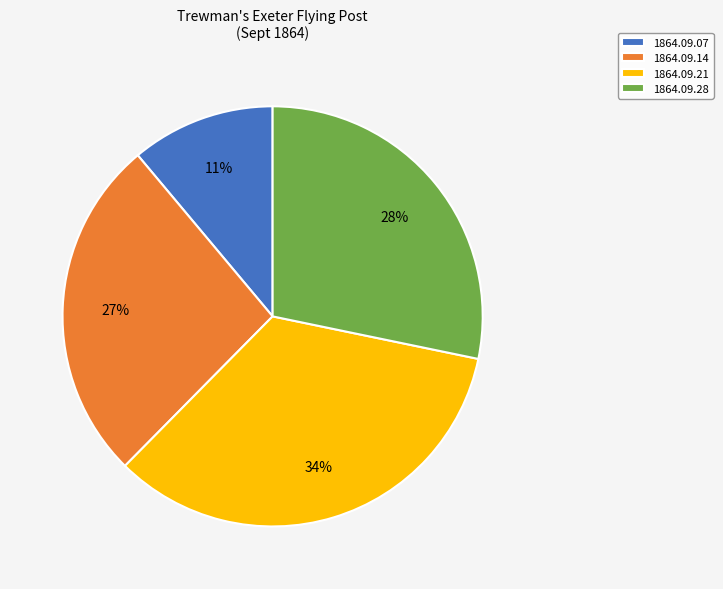

To the nearest percent, what portion does 1864.09.21 represent?

34%